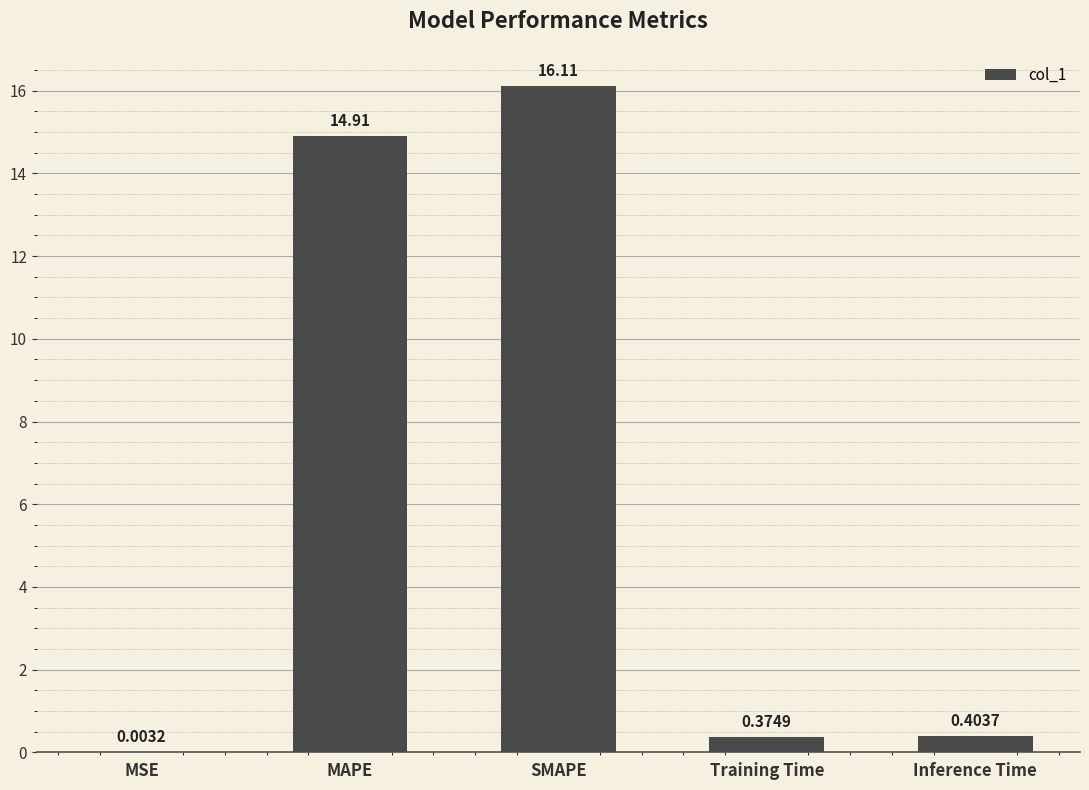

Which category has the highest value across all series?

SMAPE